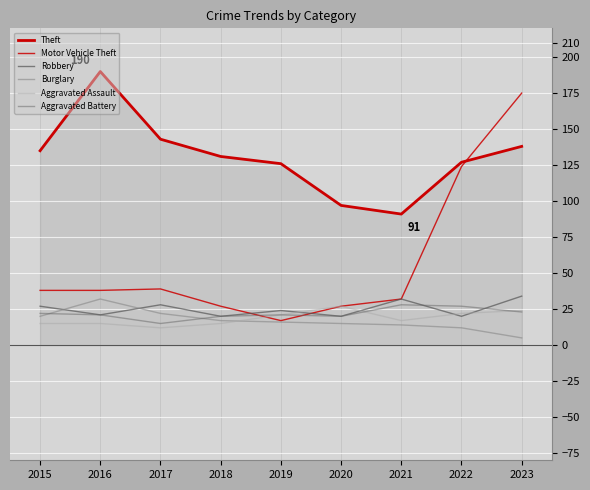

How many interior local peaks does the Aggravated Battery series have?

2